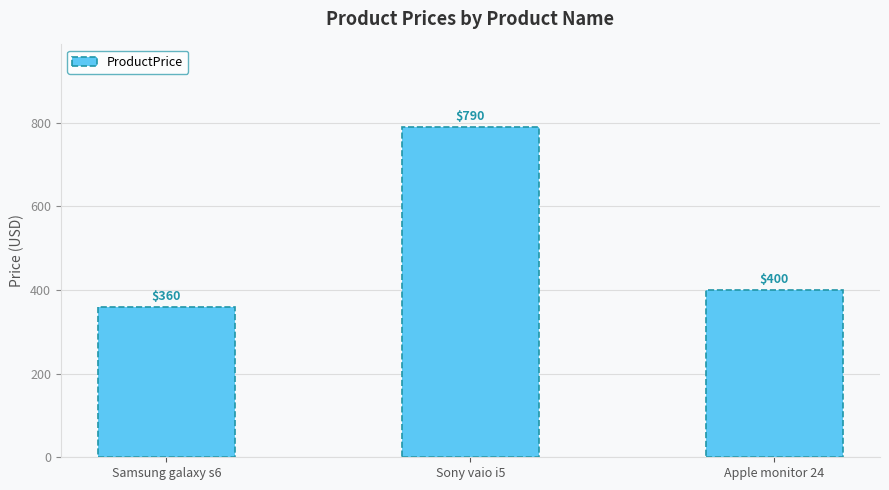

Where does the data first go above 400?

Sony vaio i5